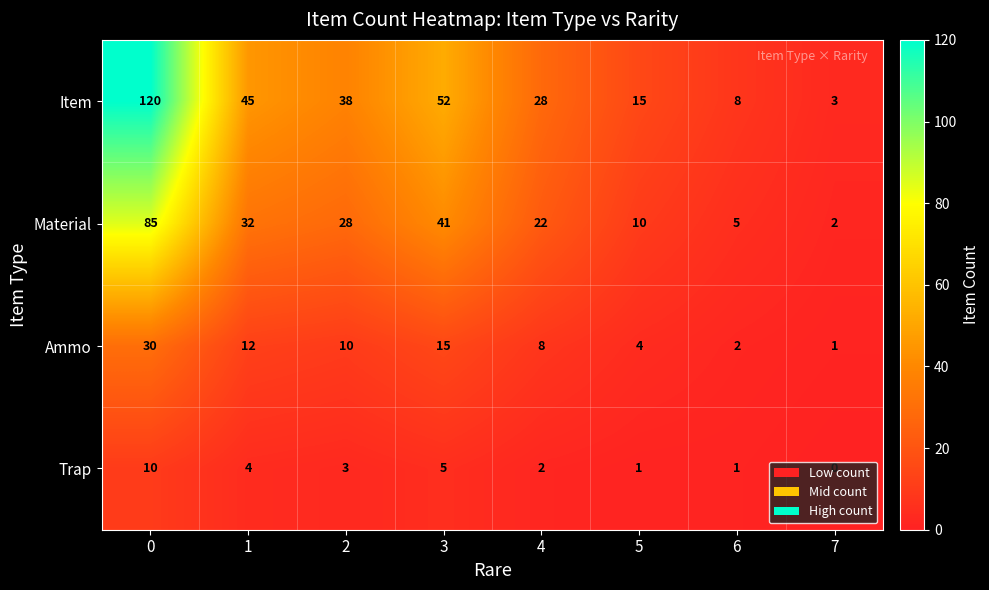

The Trap series shows 1 at 1. True or false?

False